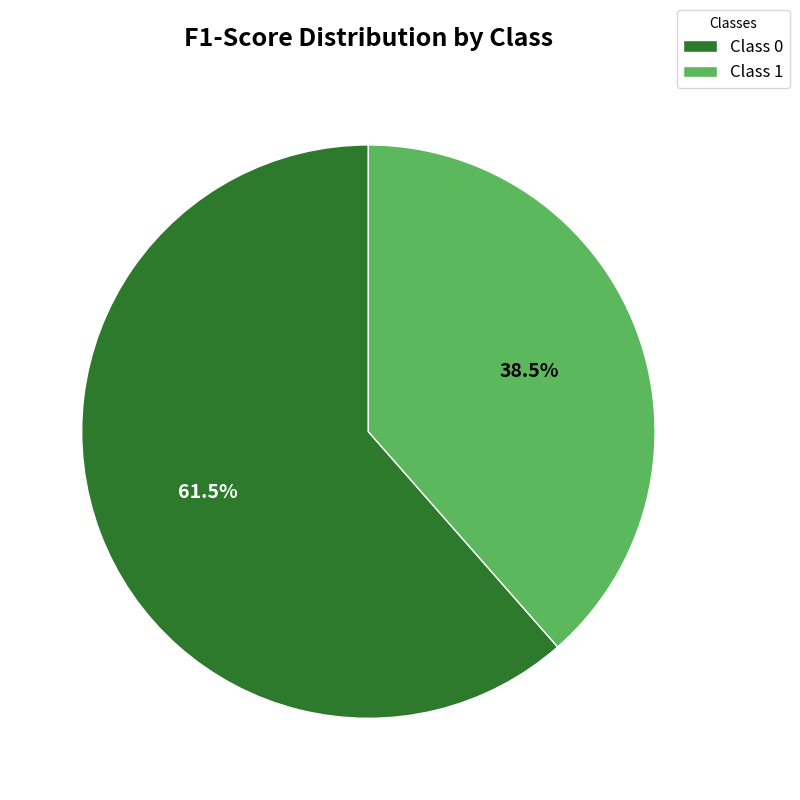

Is Class 1 the majority of the pie?

No